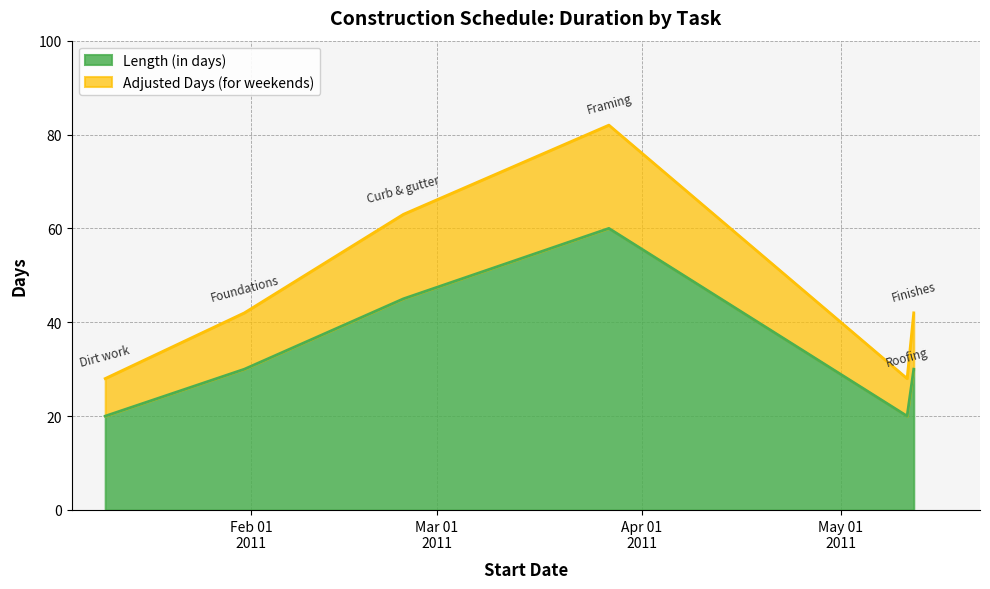

True or false: Length (in days) has more than 0 points higher than both neighbors.

True